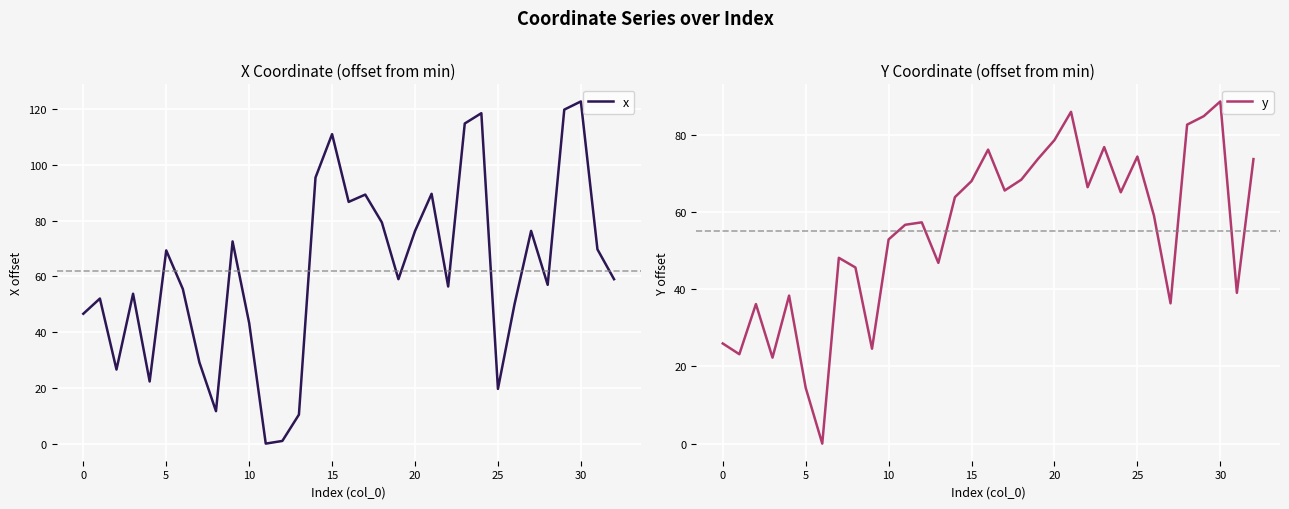

Read the x value at 19.

59.0